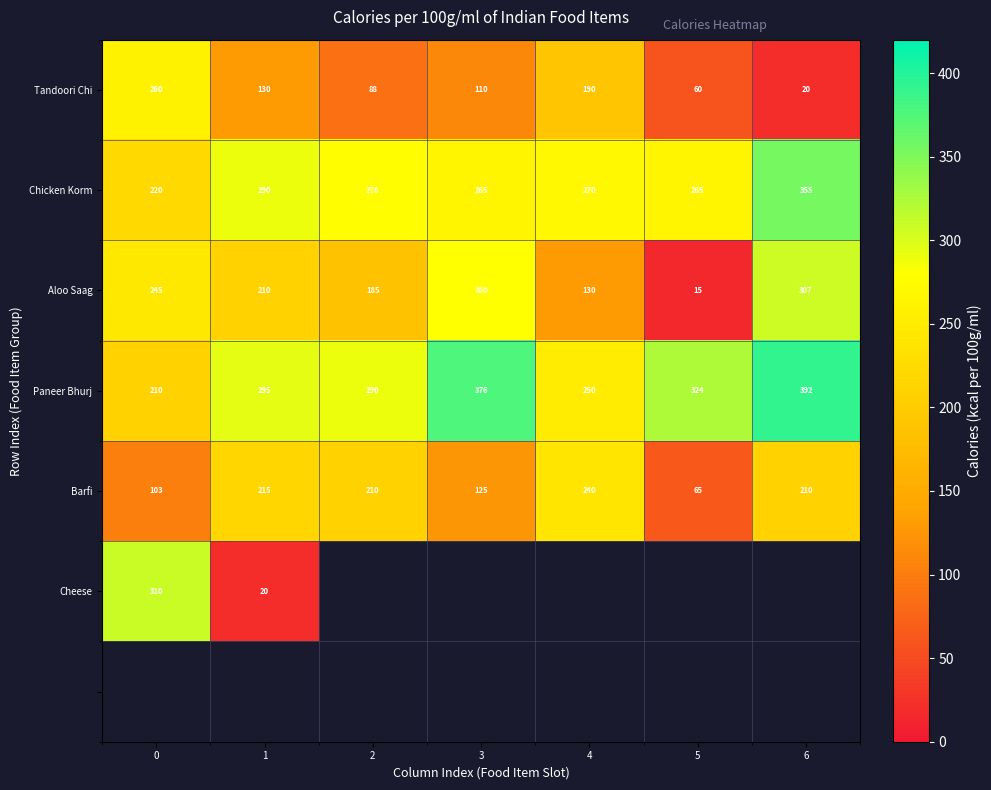

What is the average value of the Barfi series?

167